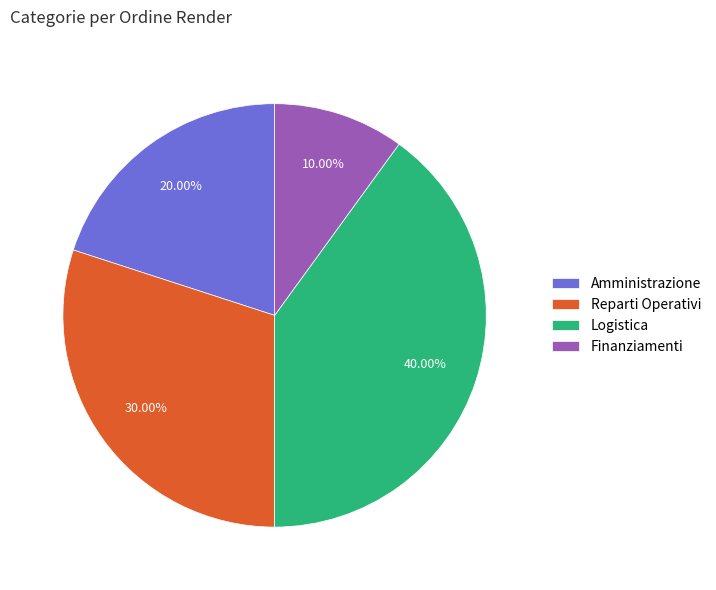

Which category has the biggest portion of the pie?

Logistica